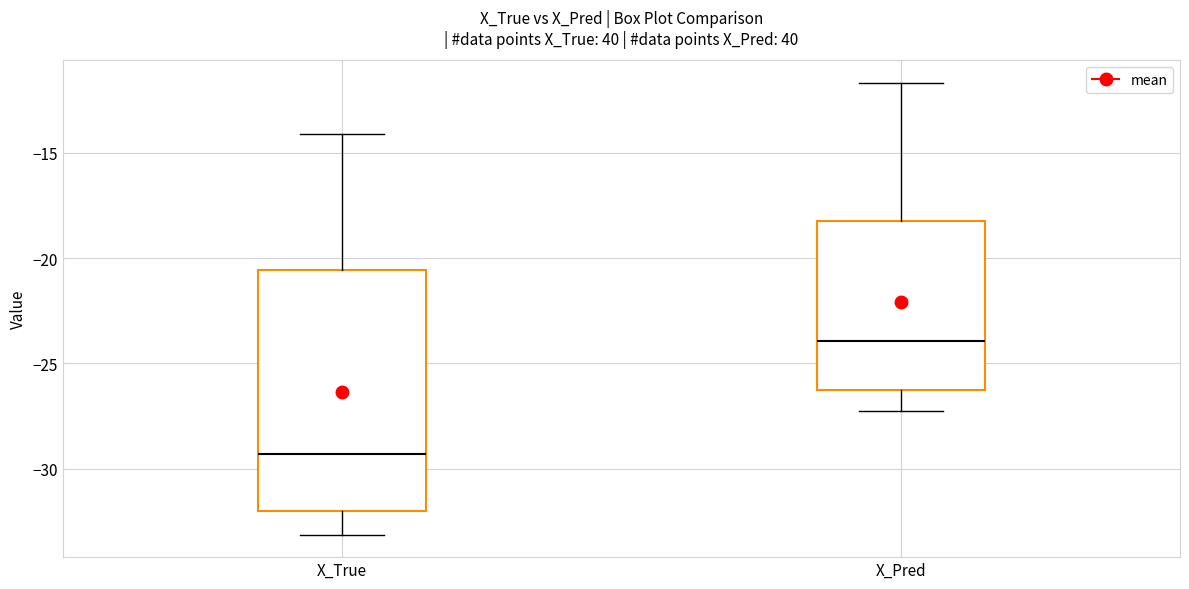

Reading left to right, transcribe this box plot: for each box, give where its median line is, the range the box spans, and where its two whiskers end, as read against the y-axis. The values are not printed on the chart, so give them approximately, as read against the axis.

X_True: median -29.5, box -32.0 to -20.5, whiskers -33.0 to -14.0
X_Pred: median -24.0, box -26.0 to -18.0, whiskers -27.5 to -11.5